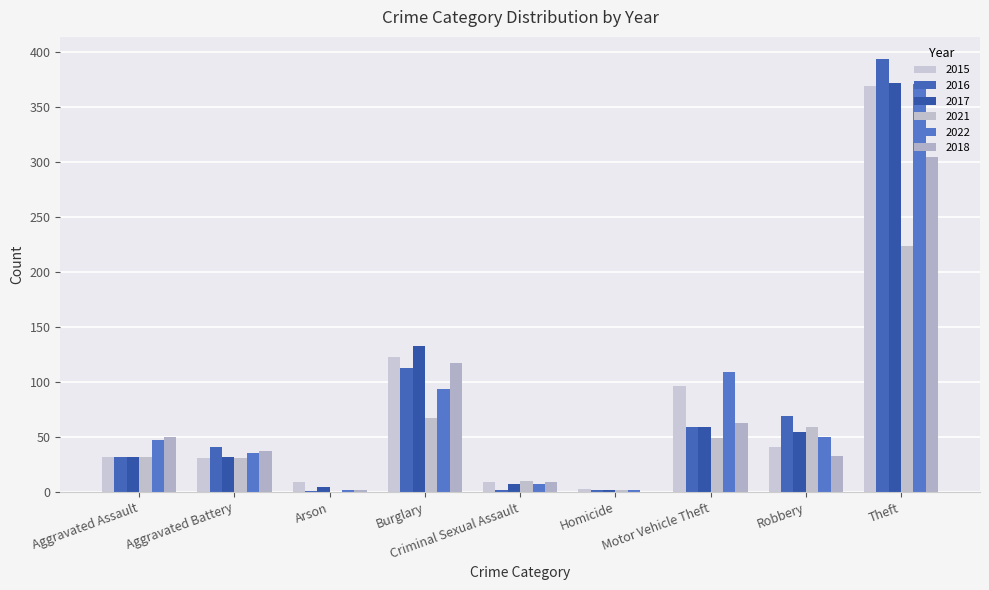

At which label is 2021 closest to 112?

Burglary